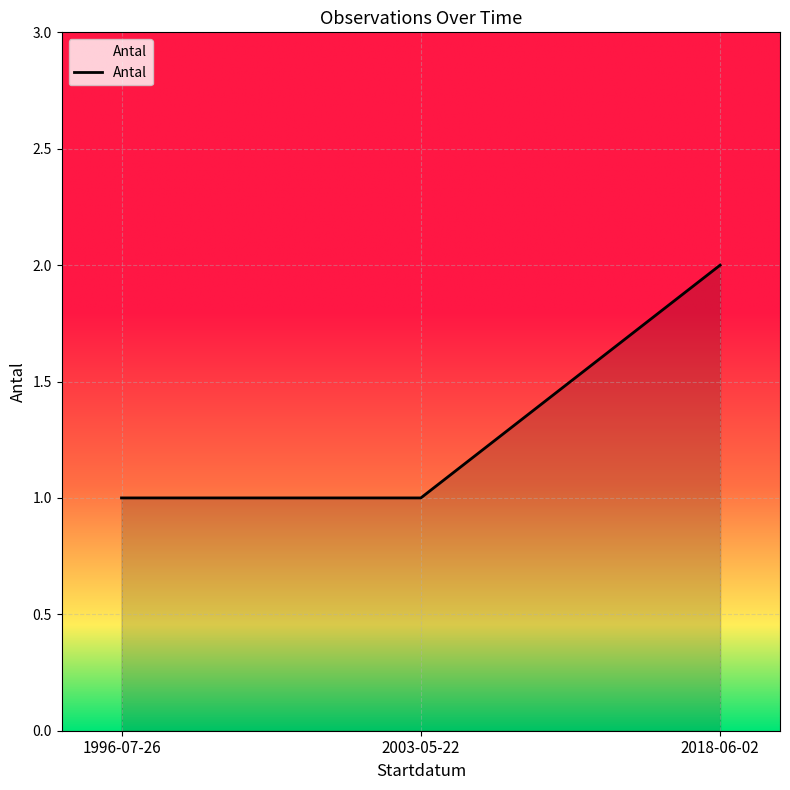

Reading left to right, transcribe all the data shown in this chart.

1996-07-26=1	2003-05-22=1	2018-06-02=2